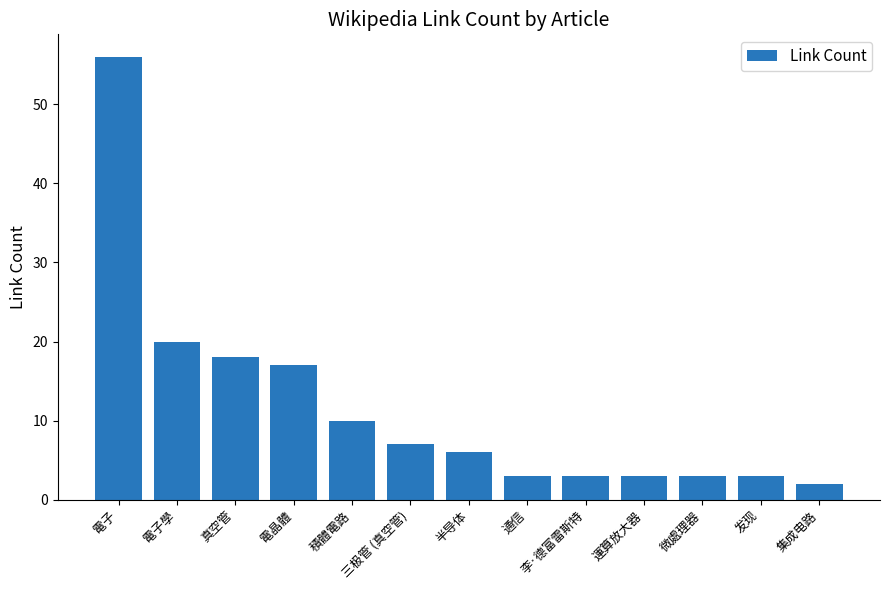

Where does the data first go above 6?

電子